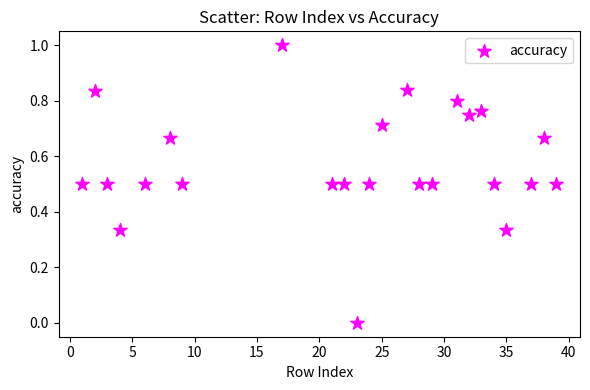

What is the range of Y values (max minus min)?

1.0